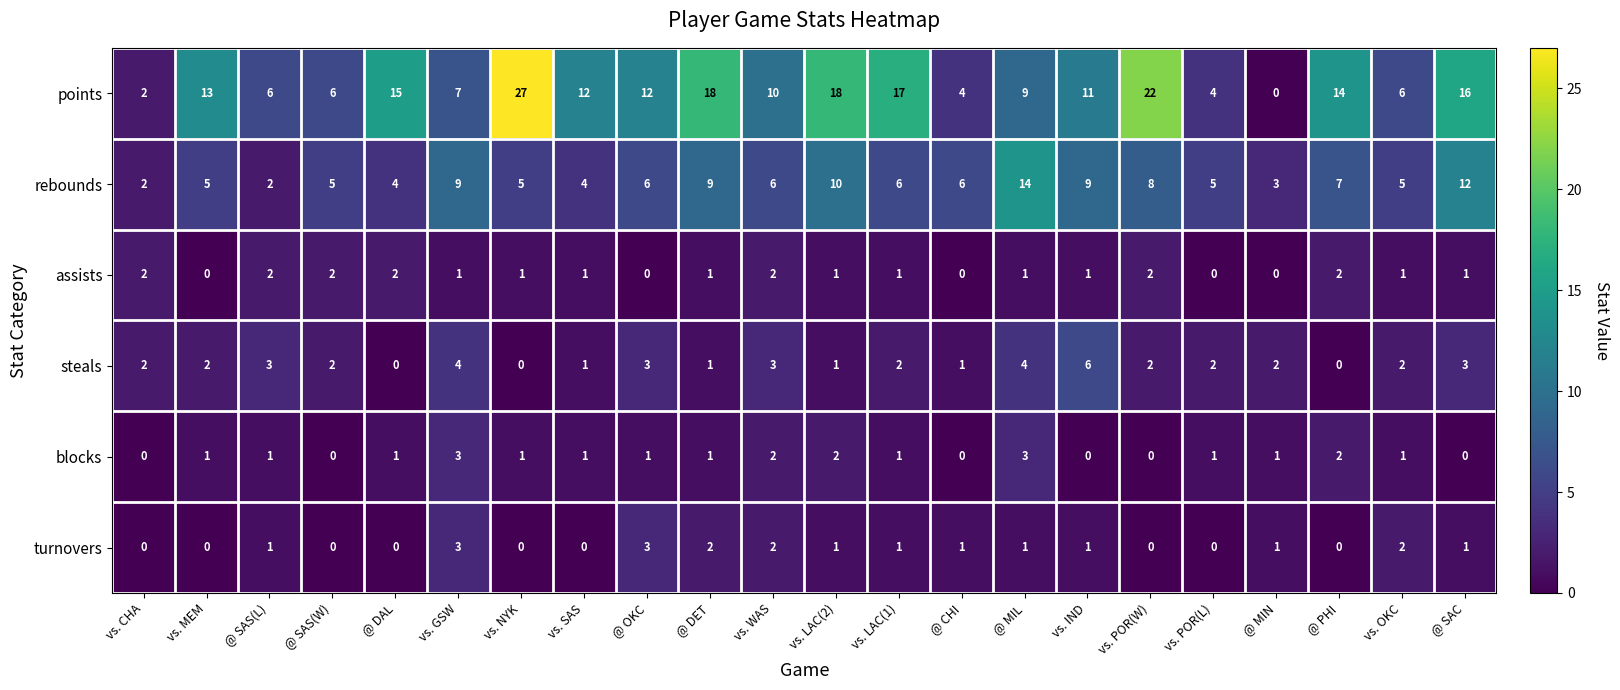

The value of assists at vs. IND is 1. True or false?

True